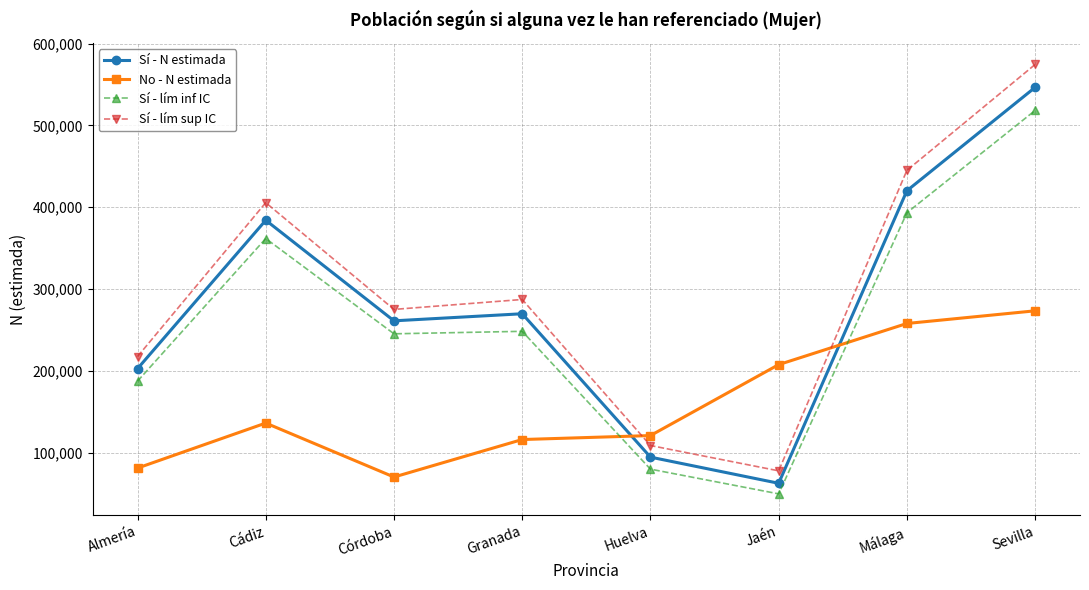

Which series changed the most between Almería and Cádiz?

Sí - lím sup IC